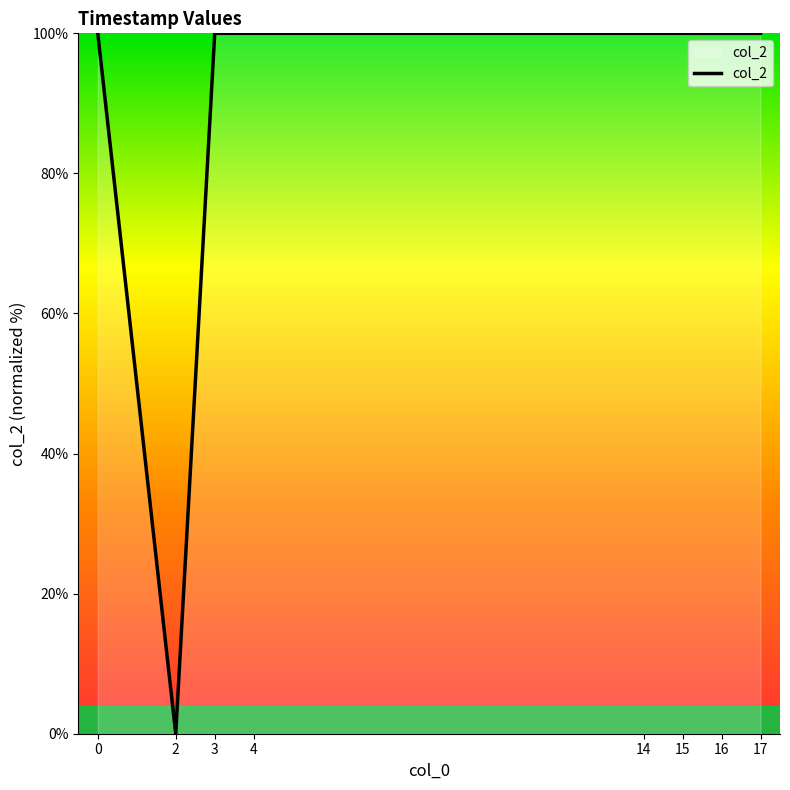

At which category does the data reach its first local valley?

2